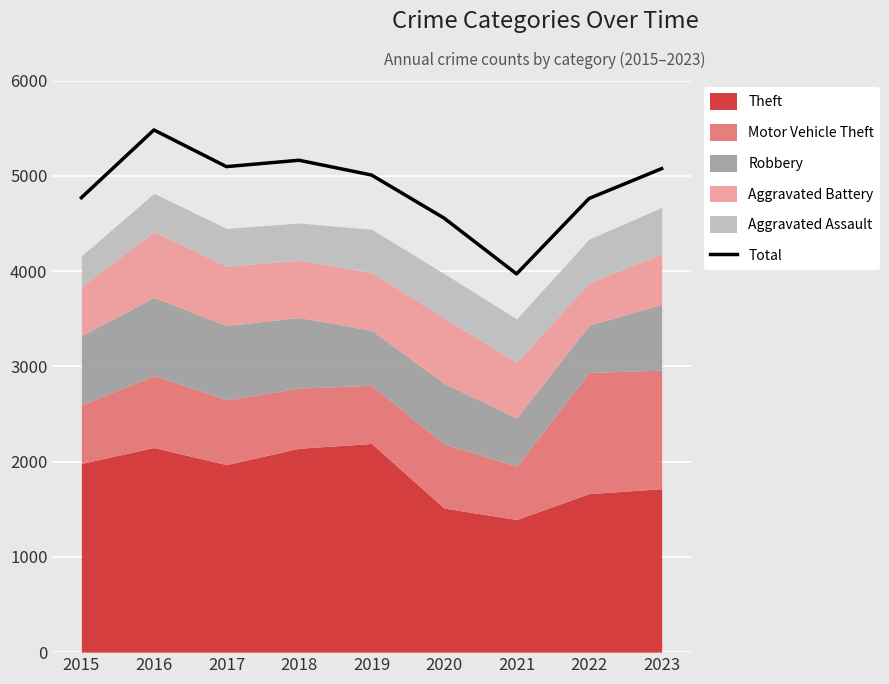

What is the minimum value shown in the chart?

3970